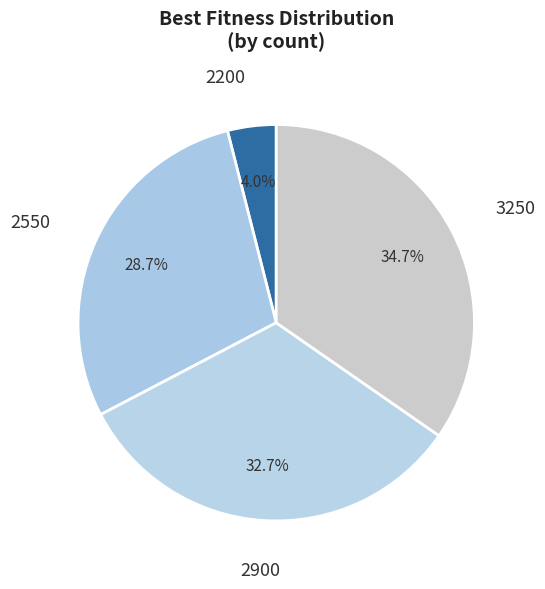

Is the sum of 2200 and 3250 greater than half?

No